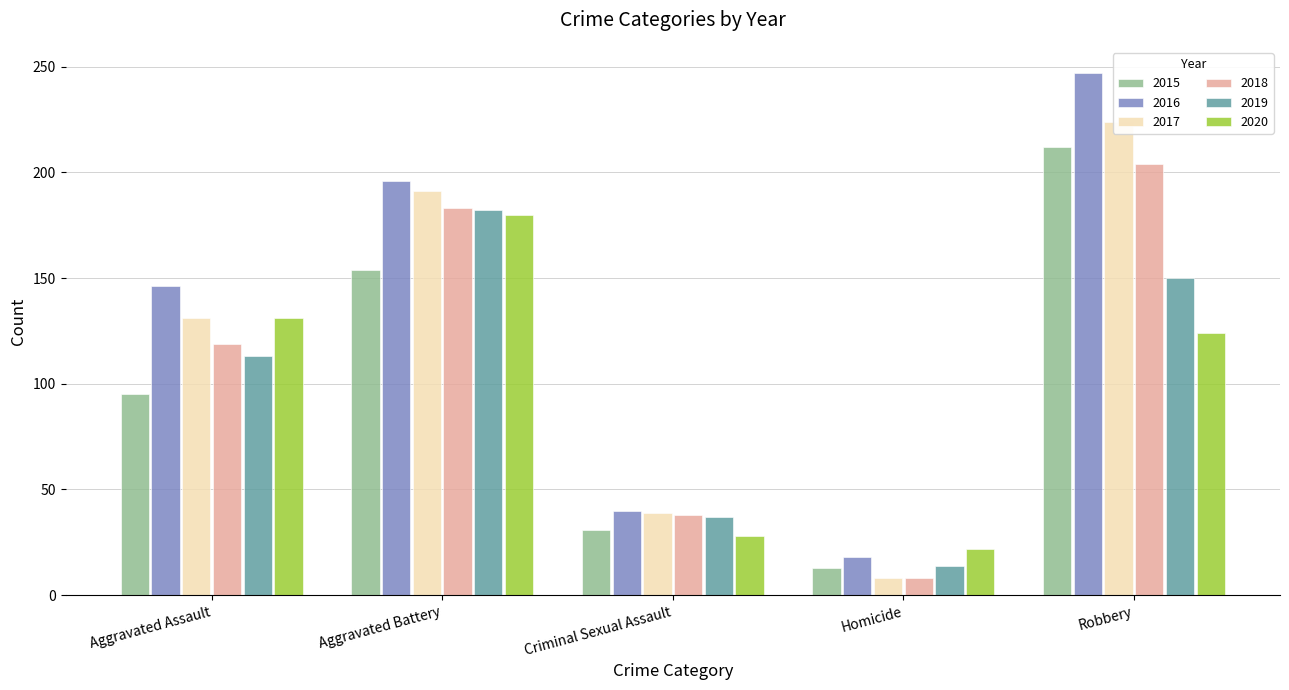

What is the sum of the 2017 values at Robbery and Aggravated Battery?

415